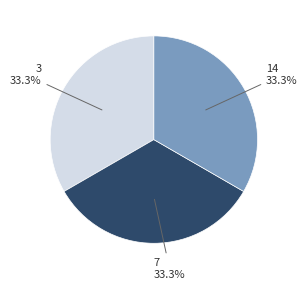

Does any single category account for the majority?

No